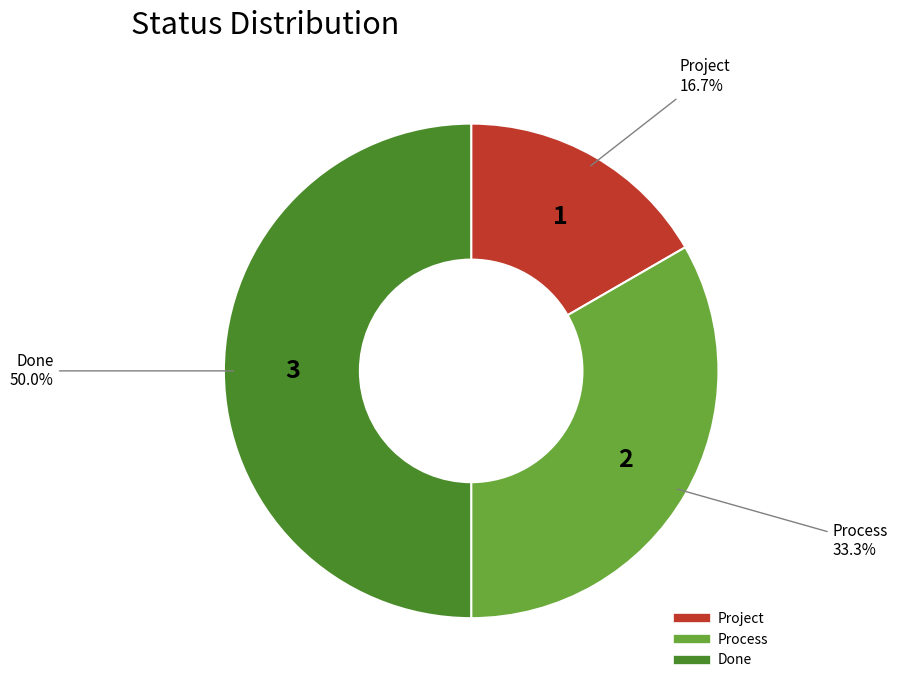

What is the largest slice in the pie chart?

Done